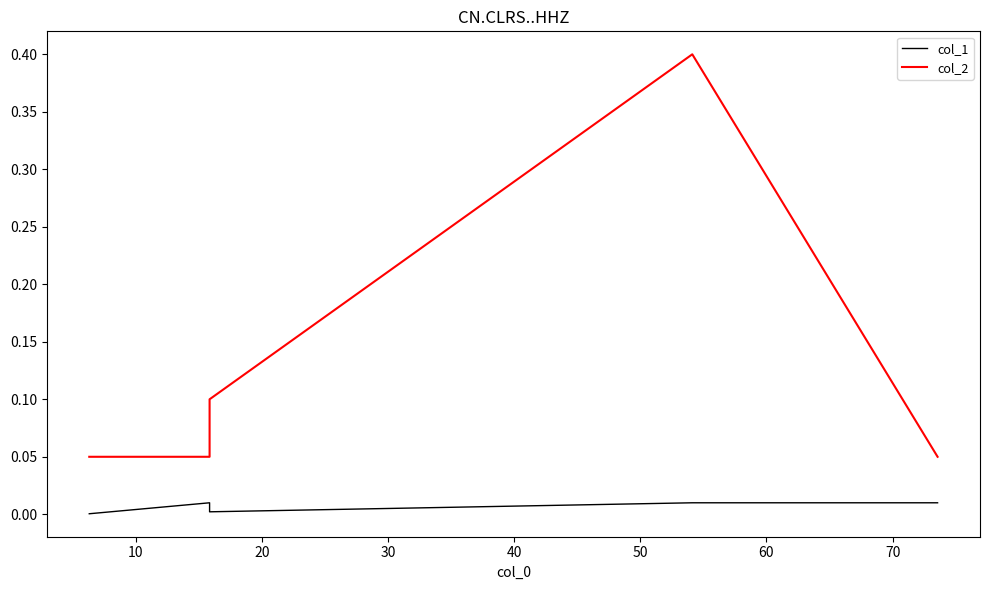

Which series changed the most between 10 and 20?

col_2